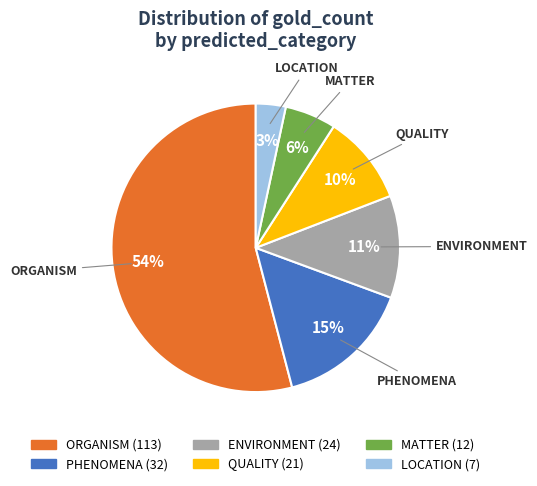

Which has a higher value, PHENOMENA or ENVIRONMENT?

PHENOMENA